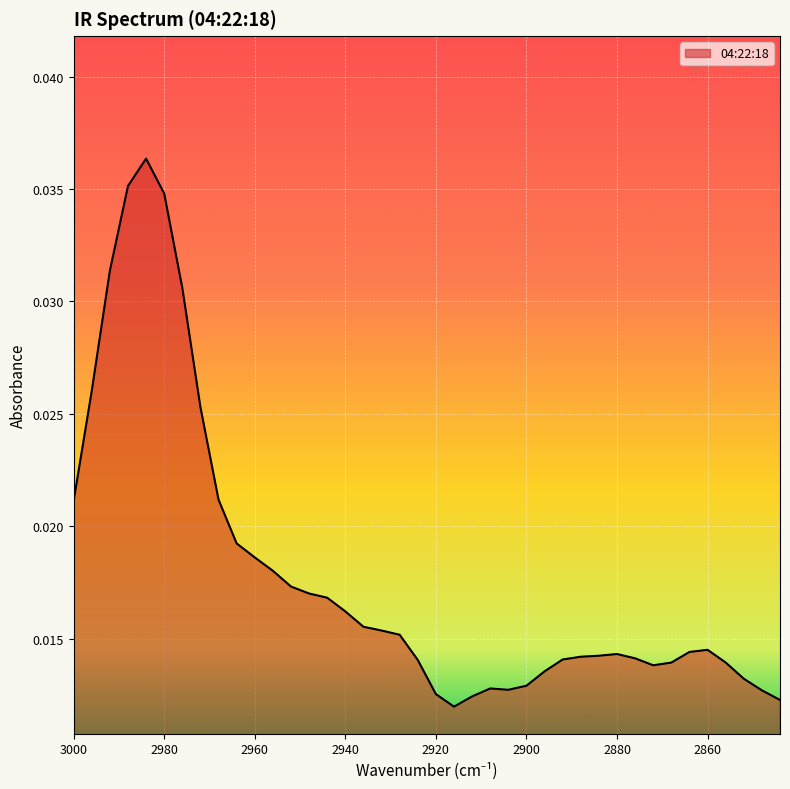

True or false: the data shows 0.0 at 2852.

True